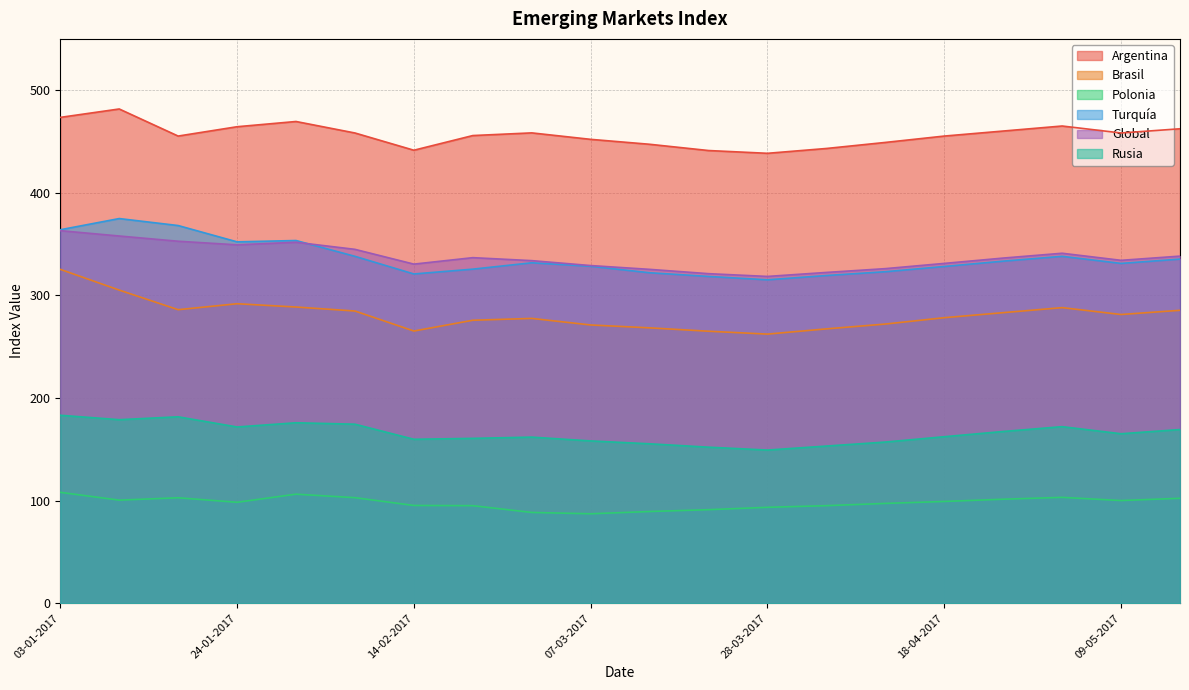

At which label does Global first exceed 336?

03-01-2017